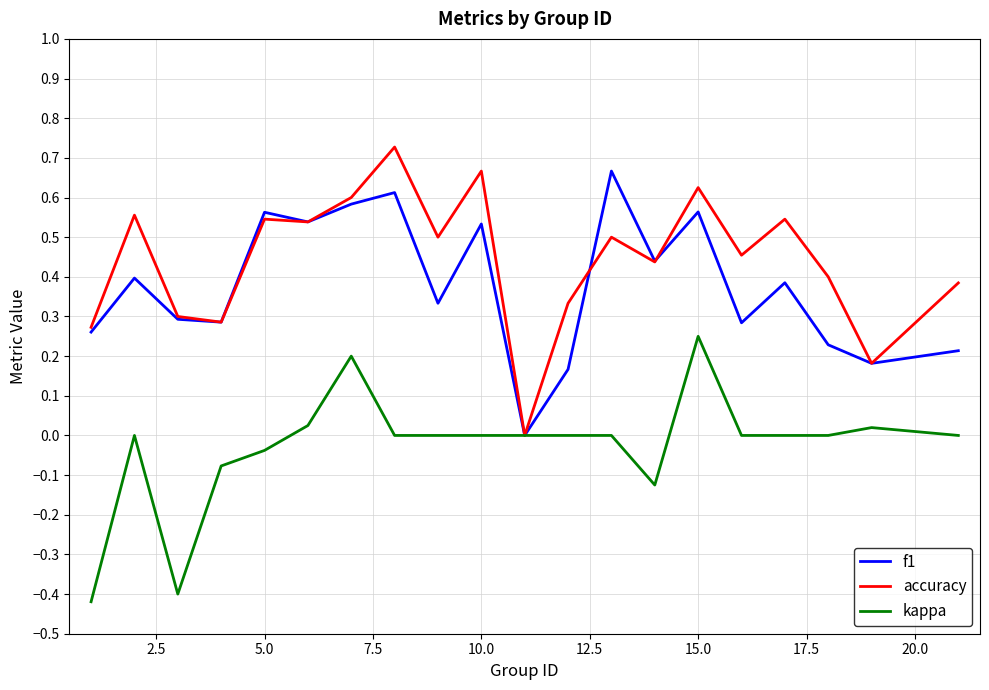

Which series has the largest total across all categories?

accuracy